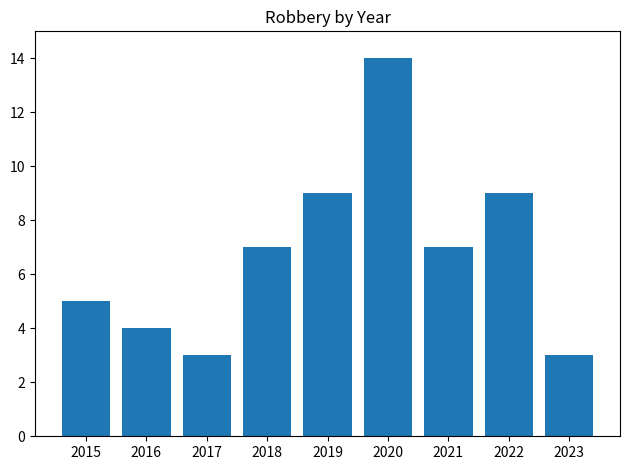

What is the value of the 4th bar from the left?

7